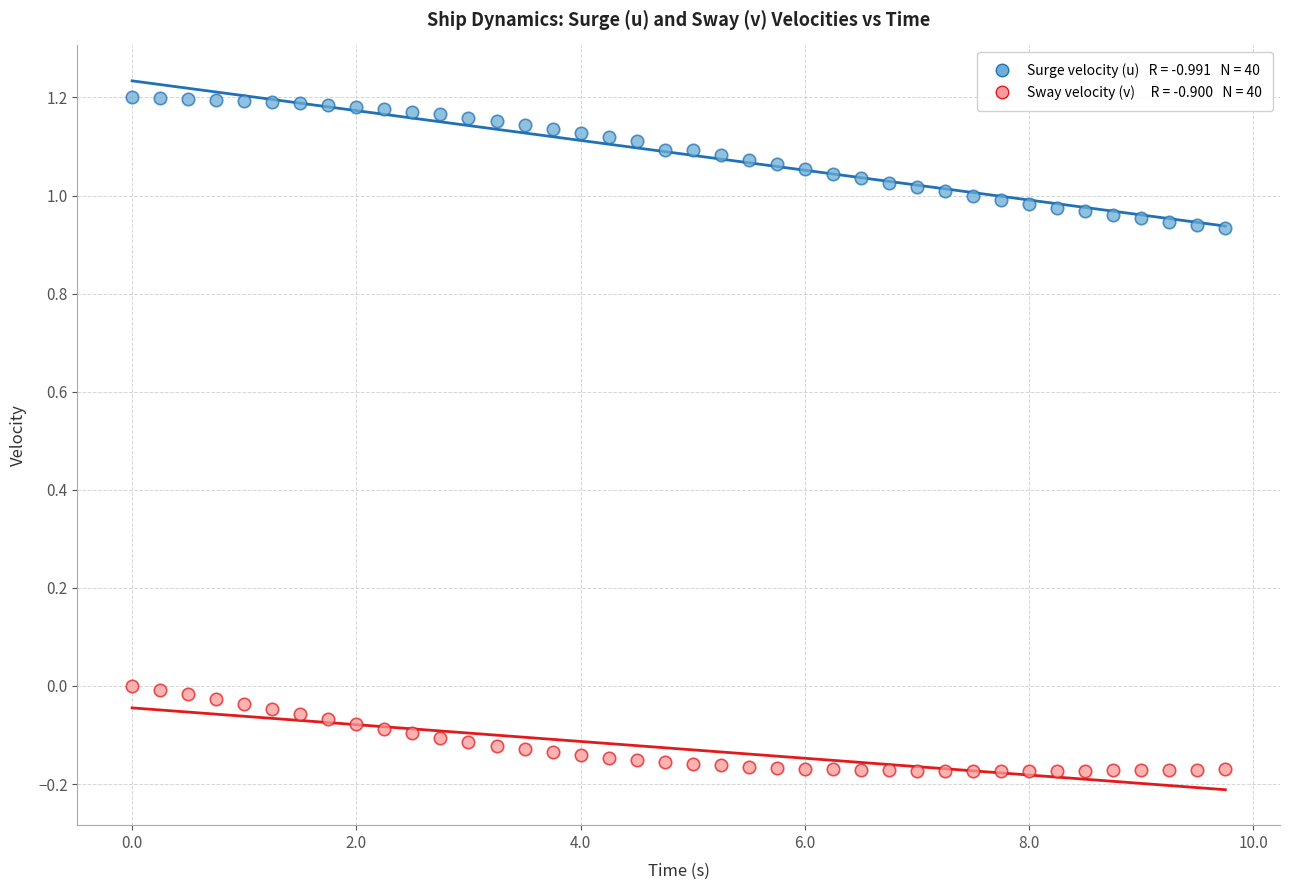

Across all data points, what is the range of X values (max minus min)?

9.8